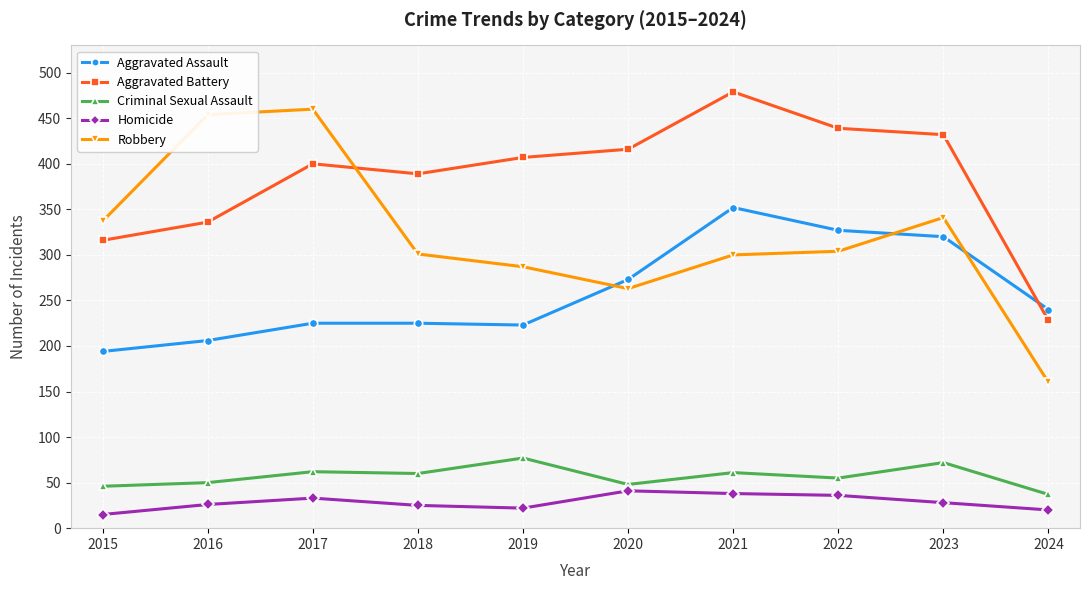

Does the chart have visible grid lines?

Yes